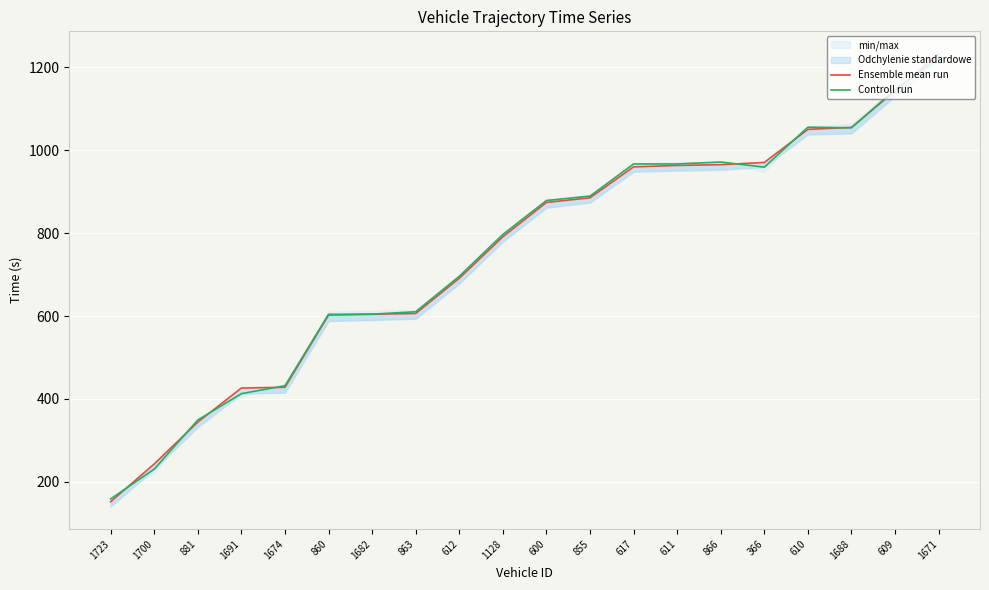

Is it true that Controll run equals 218.8 at 855?

False